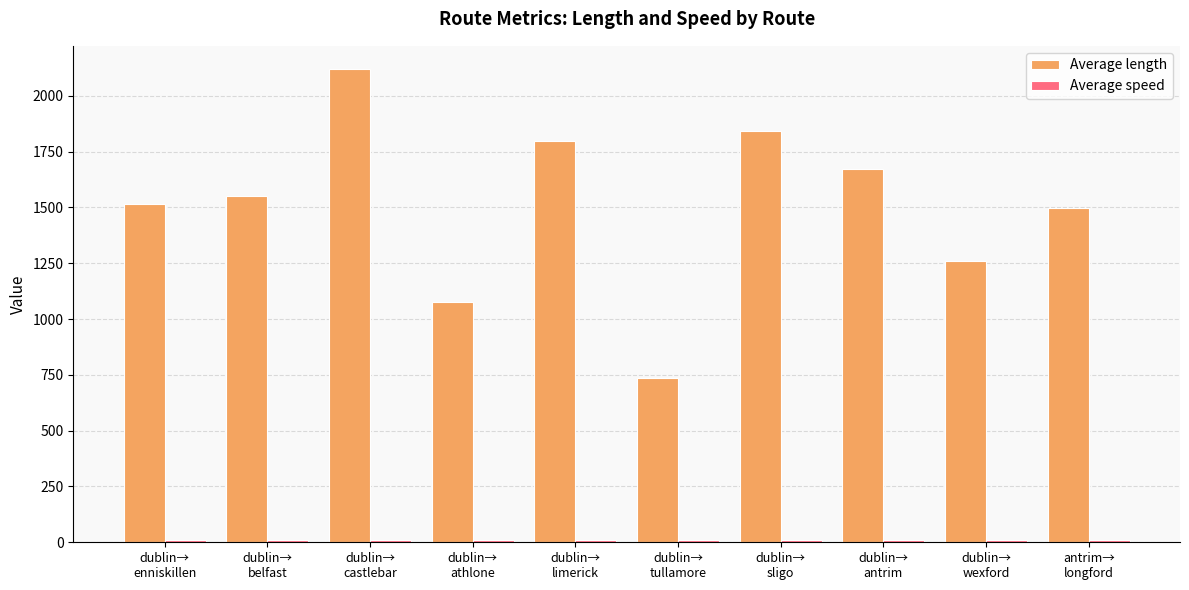

What is the total value across all series at dublin→
antrim?

1682.4